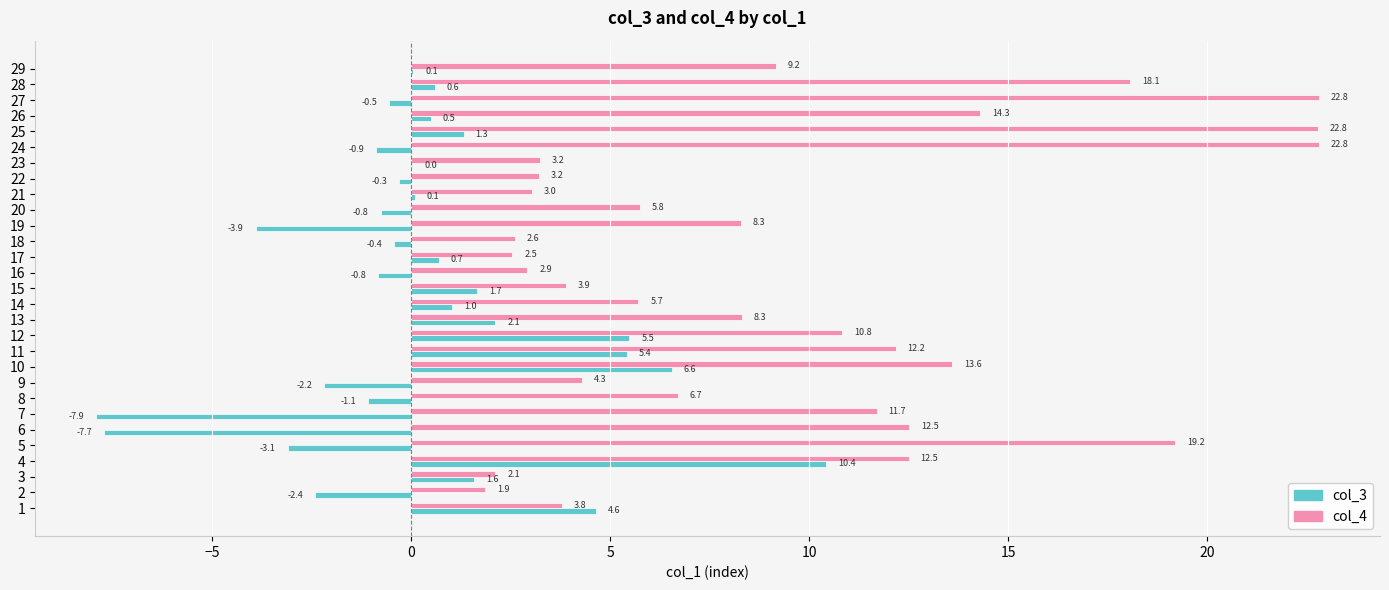

Count the number of data series in this chart.

2